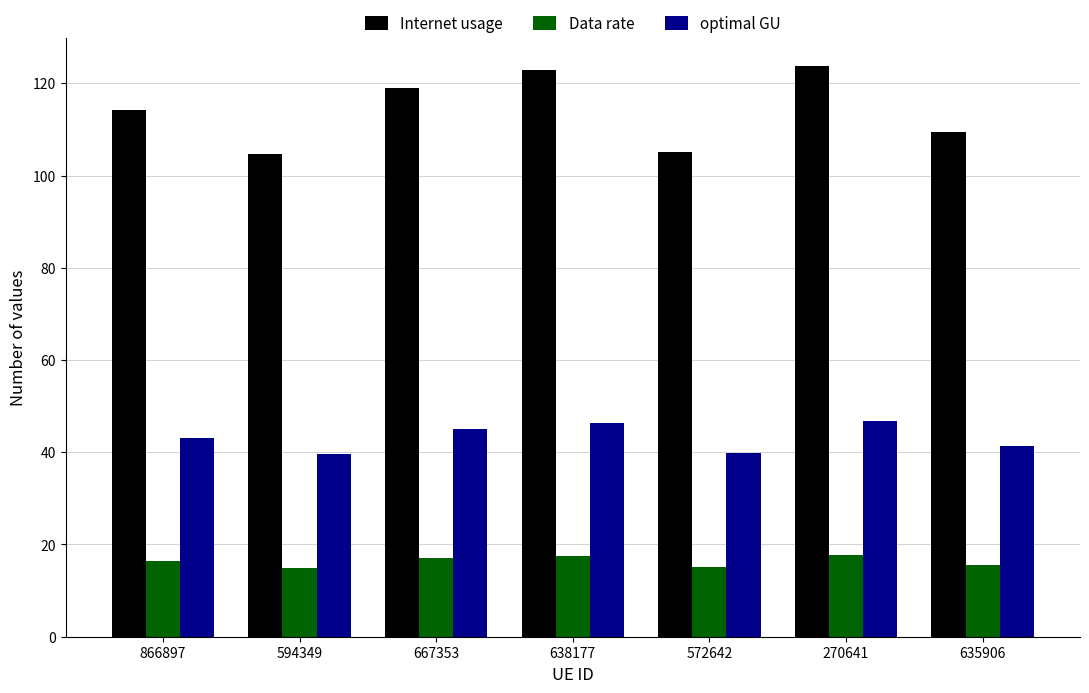

How many data points in Internet usage are less than 114?

3